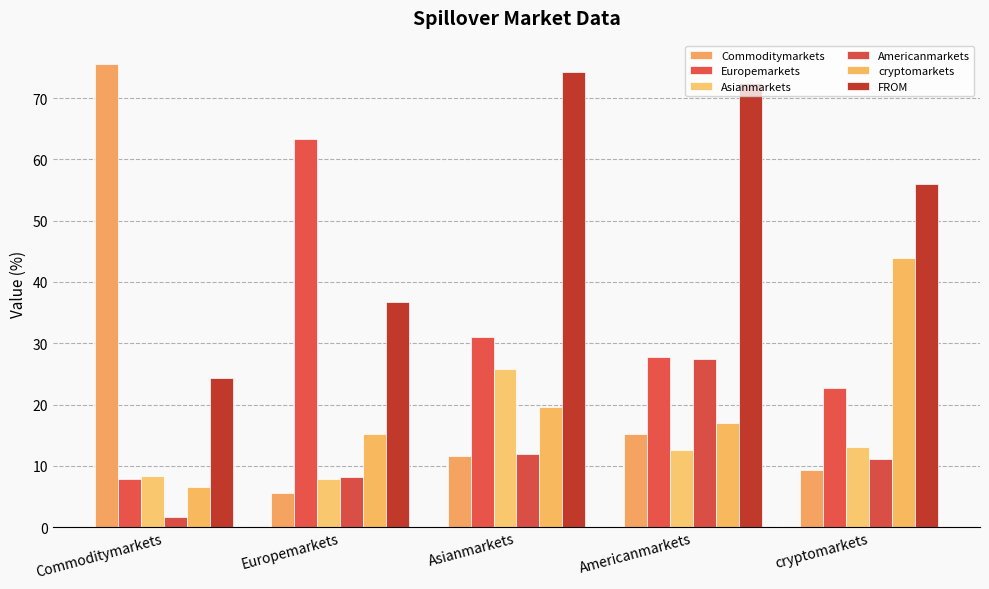

What is the highest value of the cryptomarkets series?

44.0